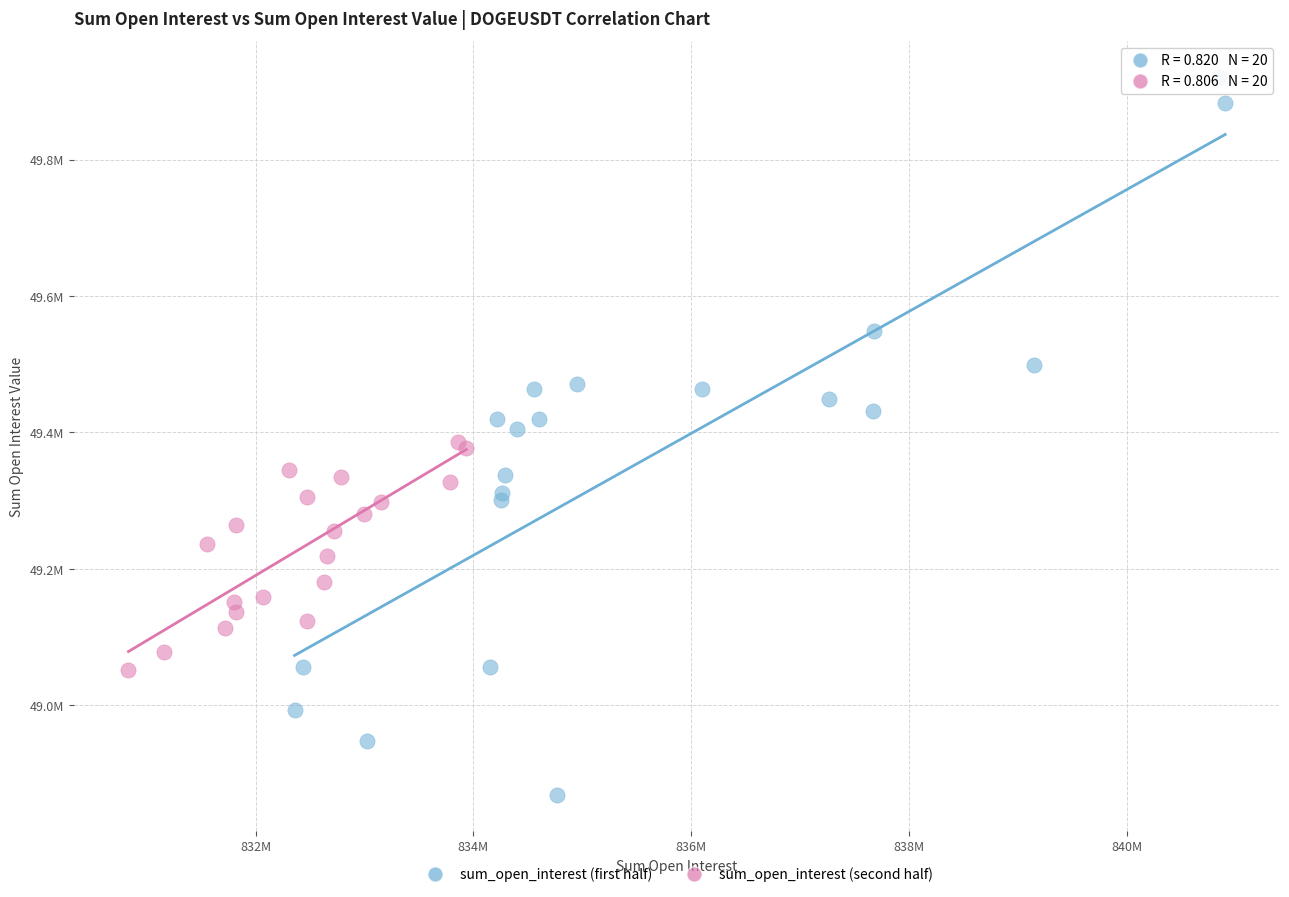

Which series has the widest spread of Y values?

sum_open_interest (first half)